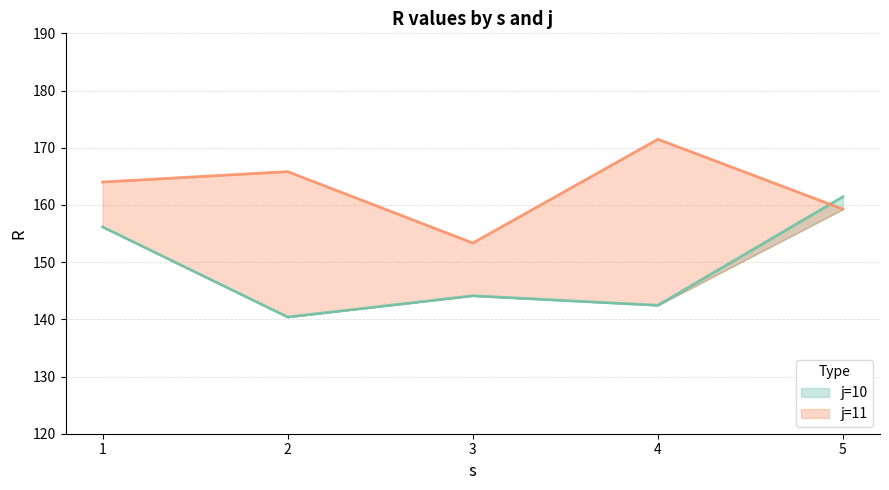

Which series ends up on top after the final intersection of j=11 and j=10?

j=10